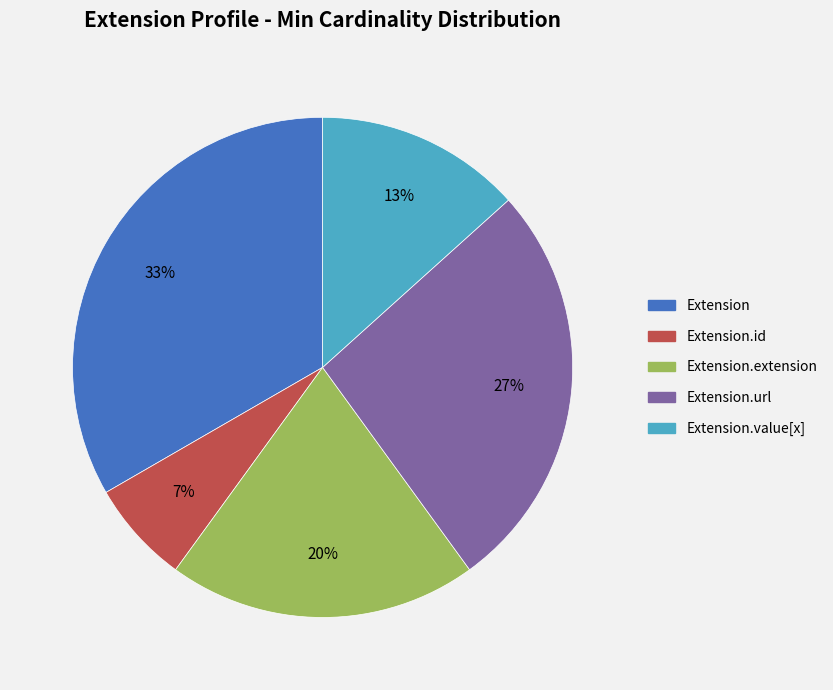

How many segments does this pie chart have?

5